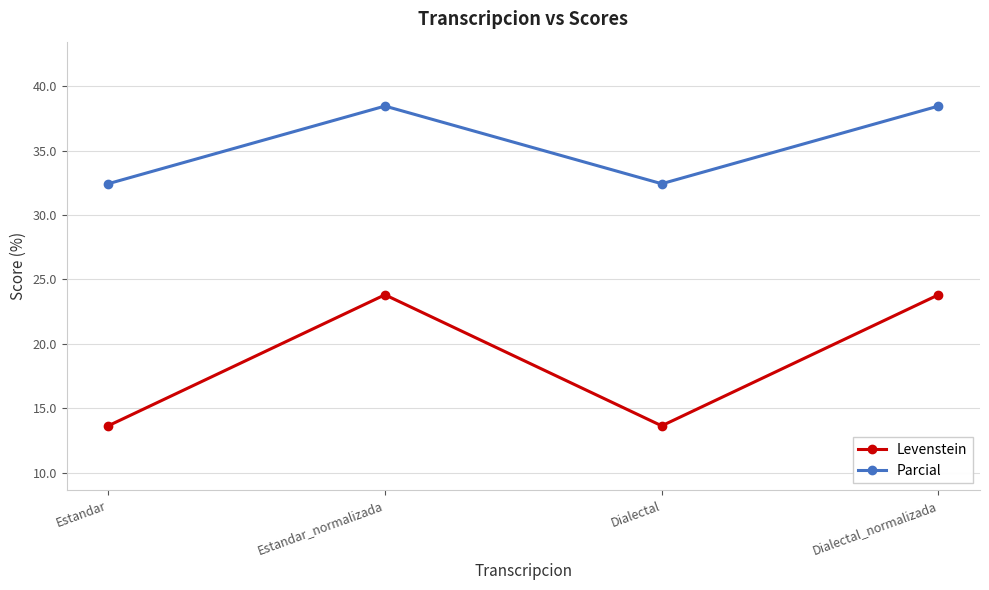

Which series changed the most between Estandar and Dialectal_normalizada?

Levenstein